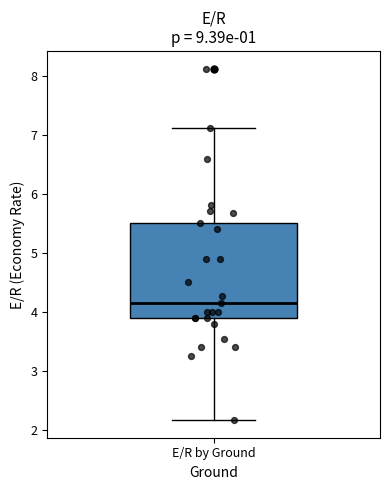

Transcribe this box plot: give where the median line is, the range the box spans, and where the two whiskers end, as read against the y-axis. The values are not printed on the chart, so give them approximately, as read against the axis.

median 4.2, box 3.9 to 5.5, whiskers 2.2 to 7.1